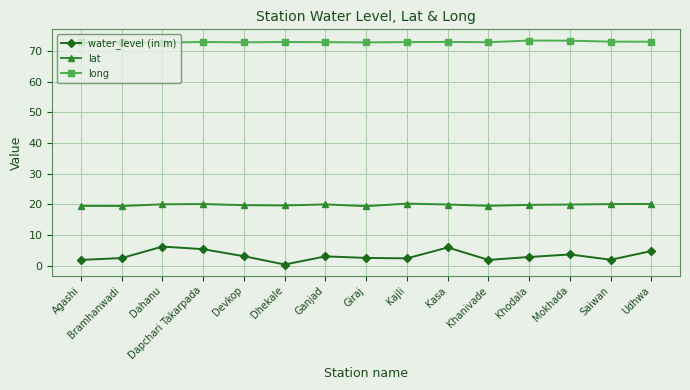

What is the total value across all series at Kasa?

98.8